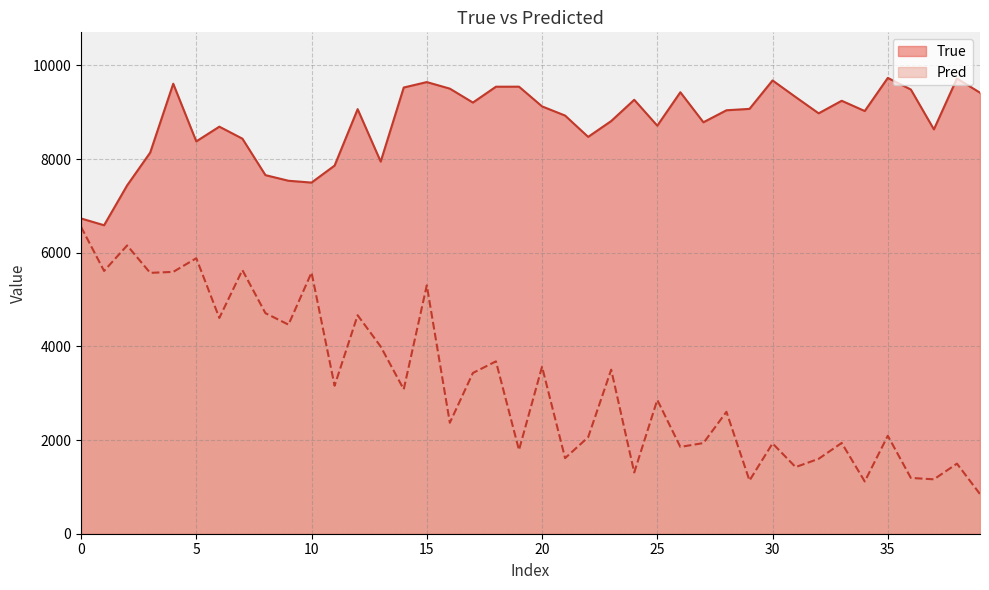

Reading left to right, what are all the values shown in this chart?

True: 6732.0	6587.0	7438.0	8138.0	9609.0	8378.0	8692.0	8436.0	7657.0	7537.0	7498.0	7861.0	9066.0	7946.0	9528.0	9644.0	9504.0	9207.0	9545.0	9546.0	9125.0	8929.0	8474.0	8812.0	9266.0	8713.0	9427.0	8786.0	9042.0	9072.0	9679.0	9325.0	8977.0	9245.0	9026.0	9733.0	9485.0	8634.0	9721.0	9417.0
Pred: 6553.1	5611.2	6155.5	5570.3	5591.2	5882.4	4607.9	5629.8	4709.2	4464.8	5576.9	3160.3	4665.4	3996.9	3083.7	5303.9	2369.5	3432.7	3680.5	1787.2	3566.1	1613.9	2060.2	3502.6	1308.5	2857.7	1853.4	1935.9	2603.4	1135.8	1928.4	1422.8	1599.7	1938.0	1115.8	2092.0	1191.4	1161.5	1496.2	846.5